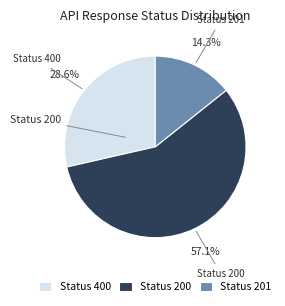

Combined, what portion of the pie is Status 201 and Status 400?

42.9%